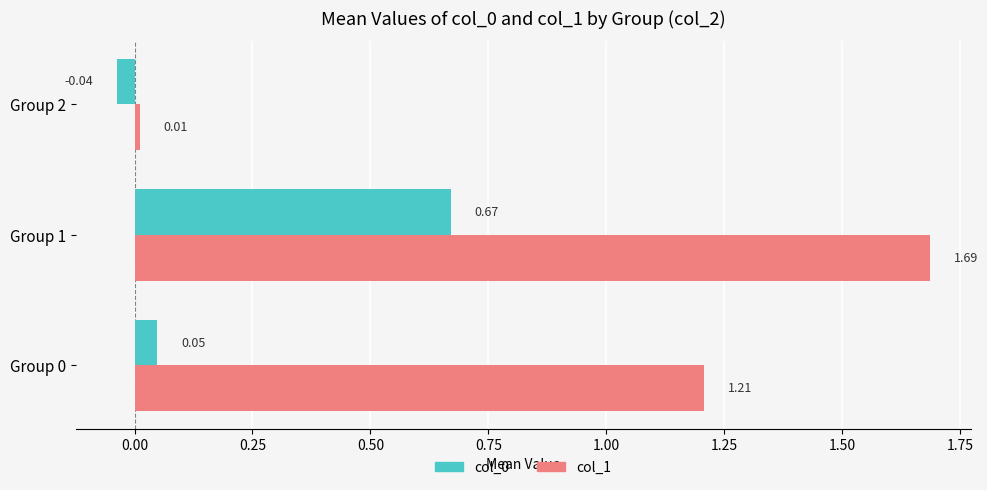

Which series has the largest range (max minus min)?

col_1